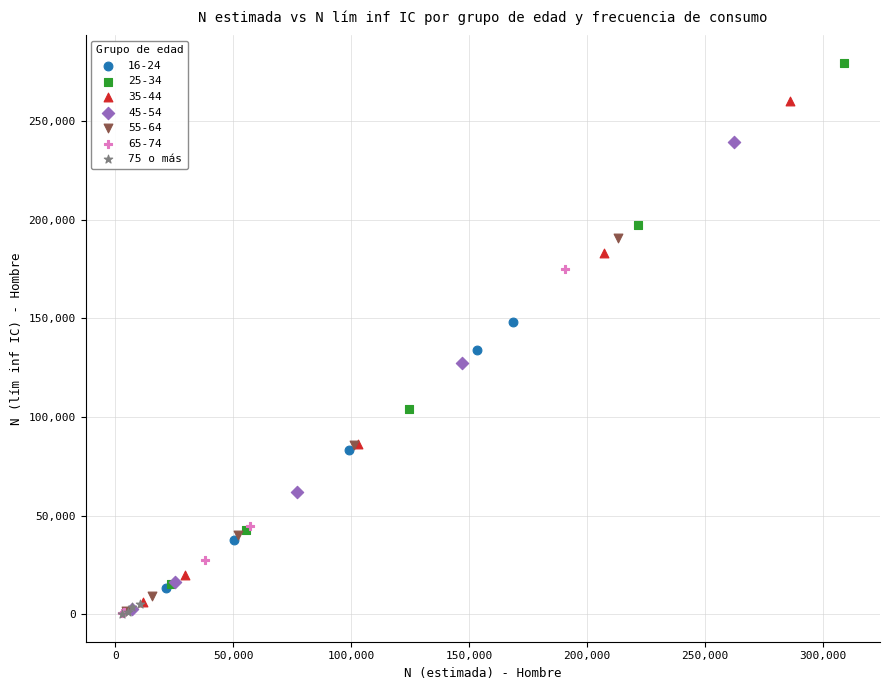

Which series contains the highest Y value?

25-34